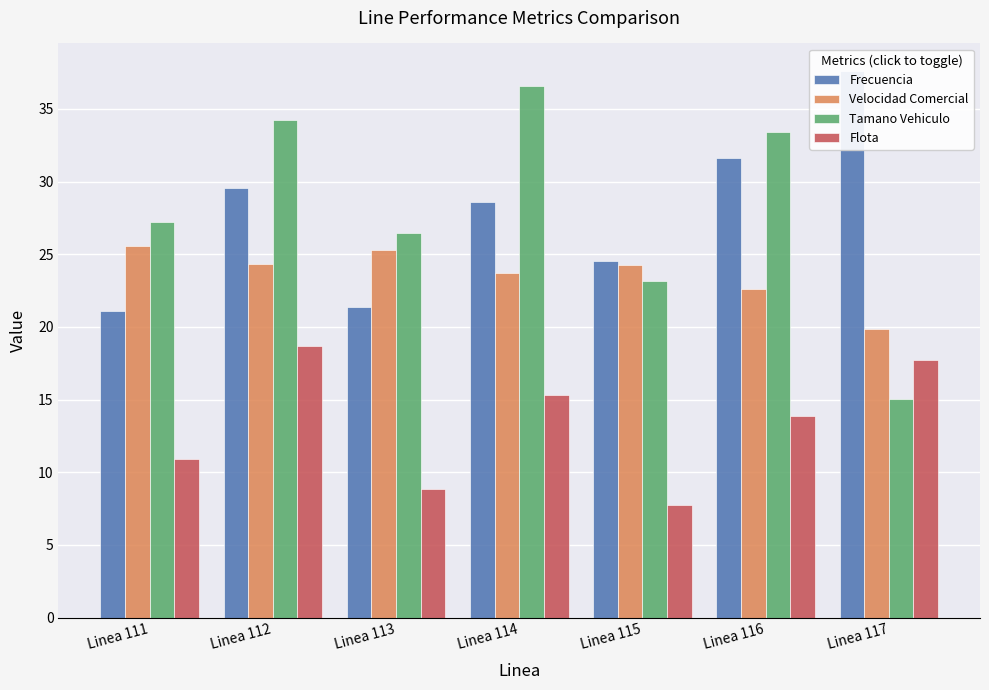

What are all the series names shown in the legend?

Frecuencia, Velocidad Comercial, Tamano Vehiculo, Flota